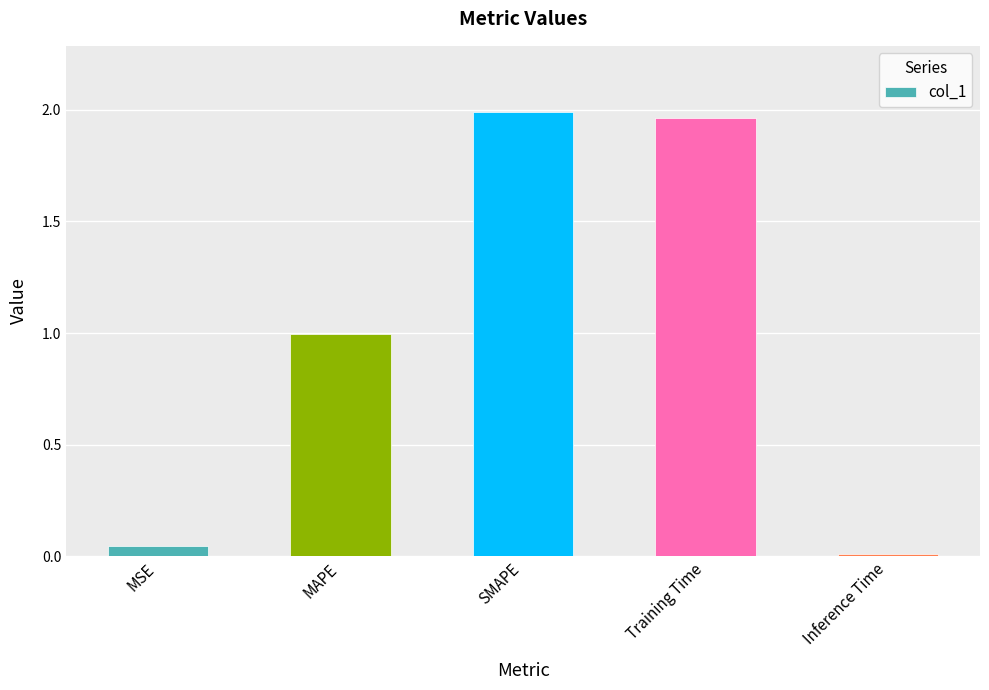

What is the difference between the maximum and second lowest values?

1.9